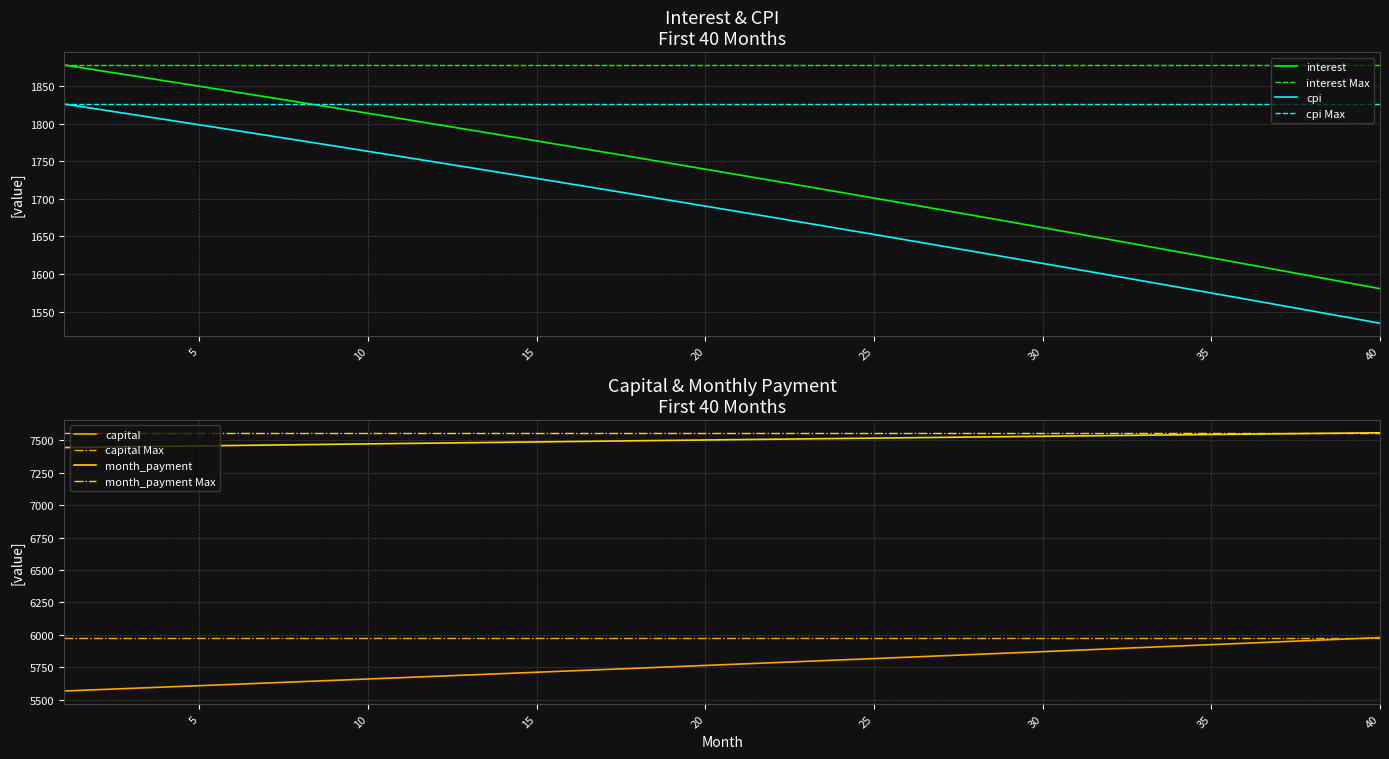

What is the difference between the highest and lowest values at 16?

5770.6